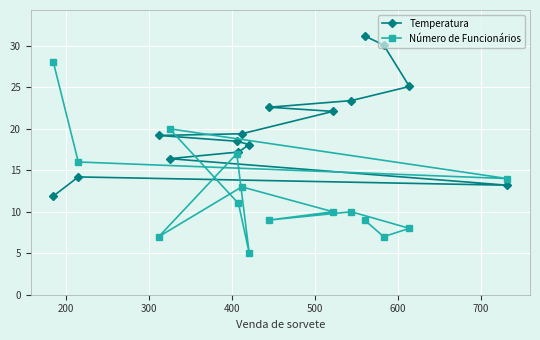

List the series in order of their overall mean, lowest first.

Número de Funcionários, Temperatura